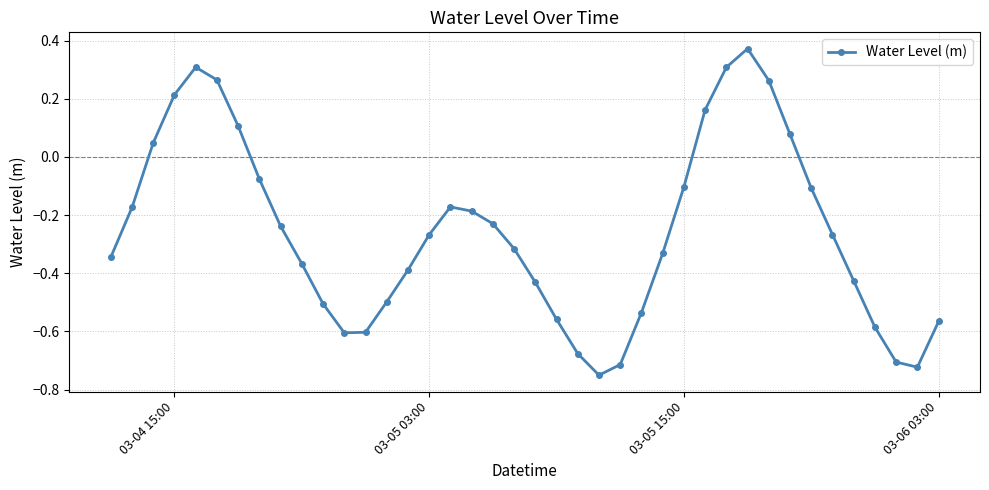

True or false: the data has more than 2 interior local peaks.

True